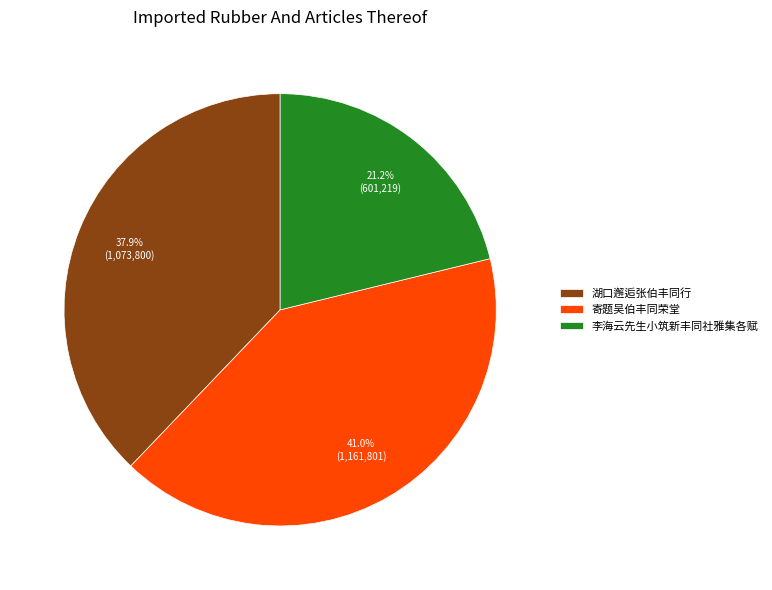

Which slice is the largest?

寄题吴伯丰同荣堂